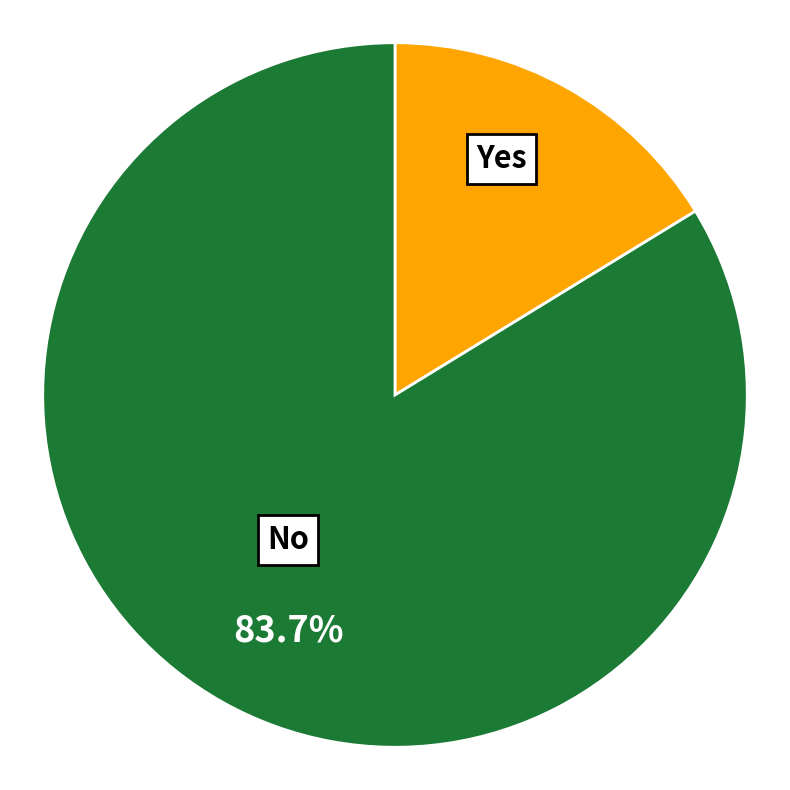

Is there any slice that represents more than half of the pie?

Yes